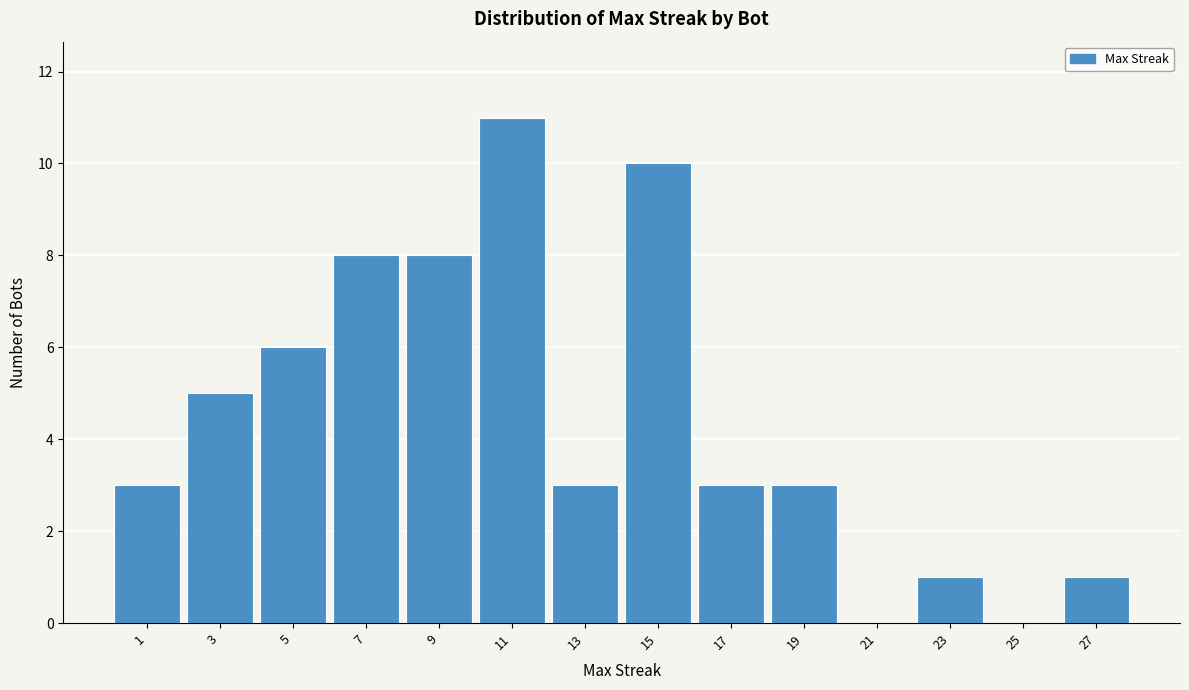

Reading right to left, extract all data points from this chart.

27=1	25=0	23=1	21=0	19=3	17=3	15=10	13=3	11=11	9=8	7=8	5=6	3=5	1=3